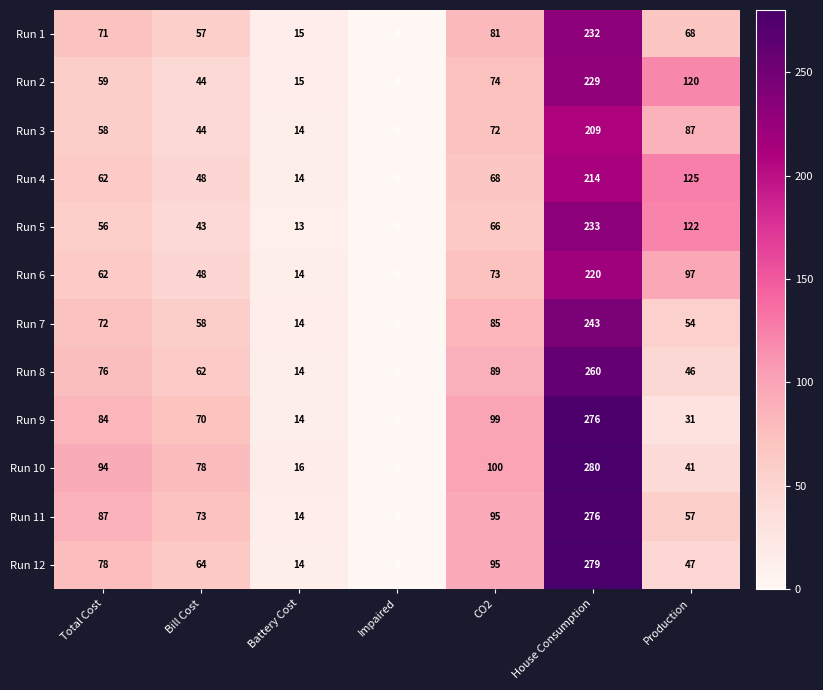

Which series changed the most between Battery Cost and Impaired?

Run 10